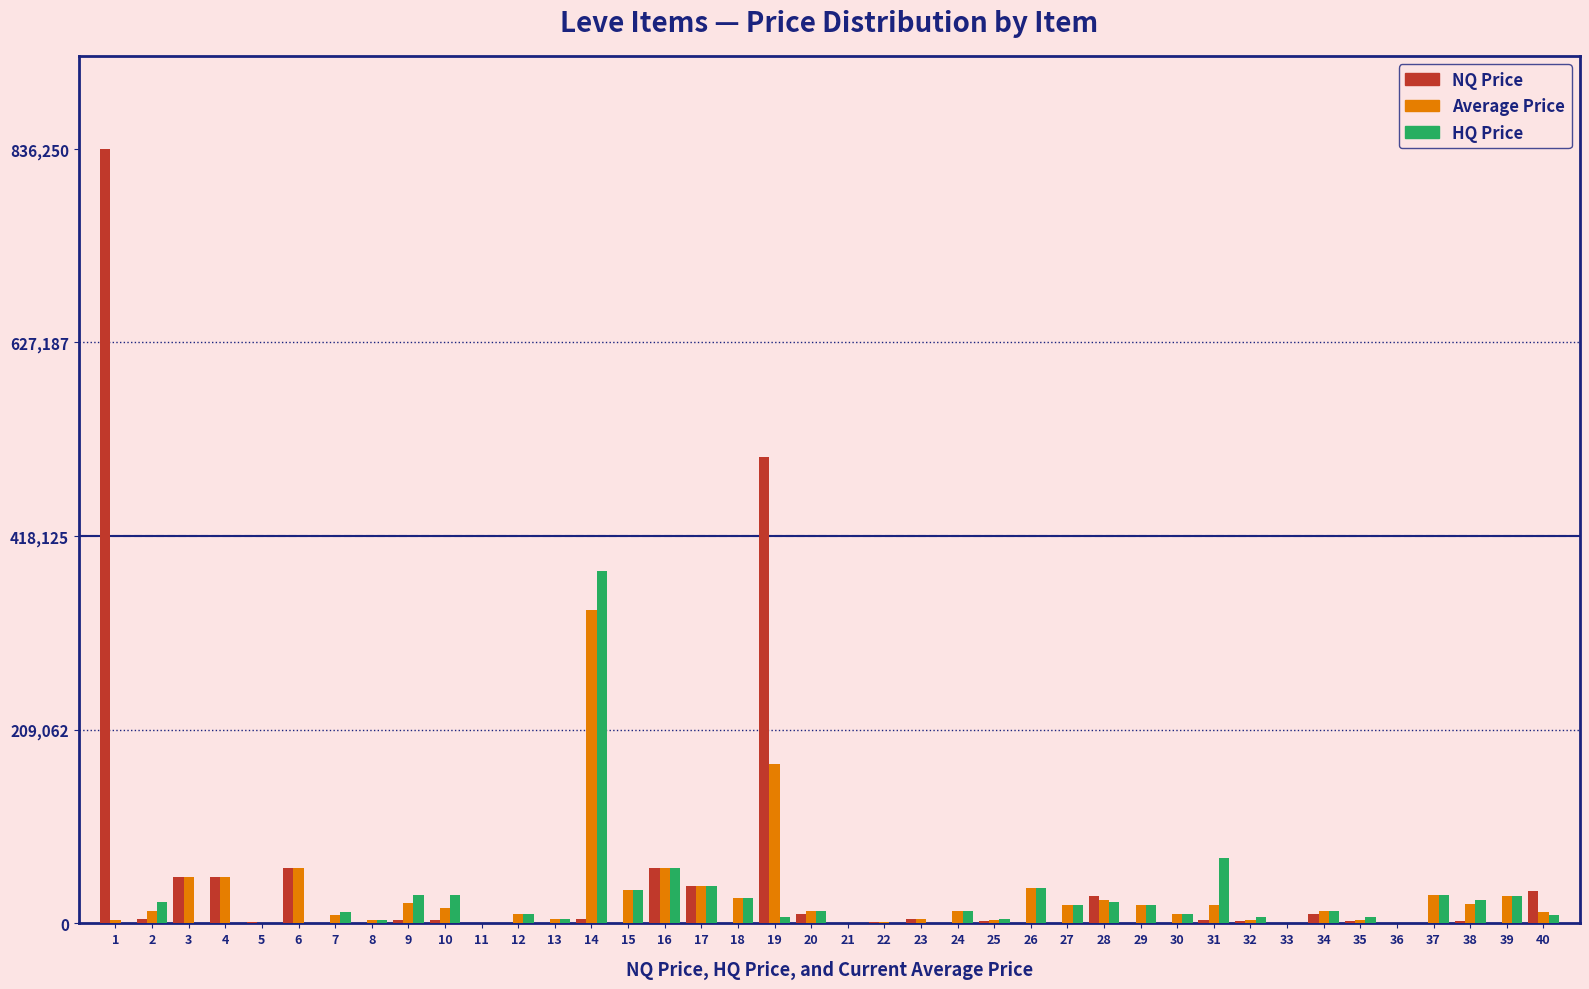

The value of NQ Price at 16 is 99959.5. True or false?

False